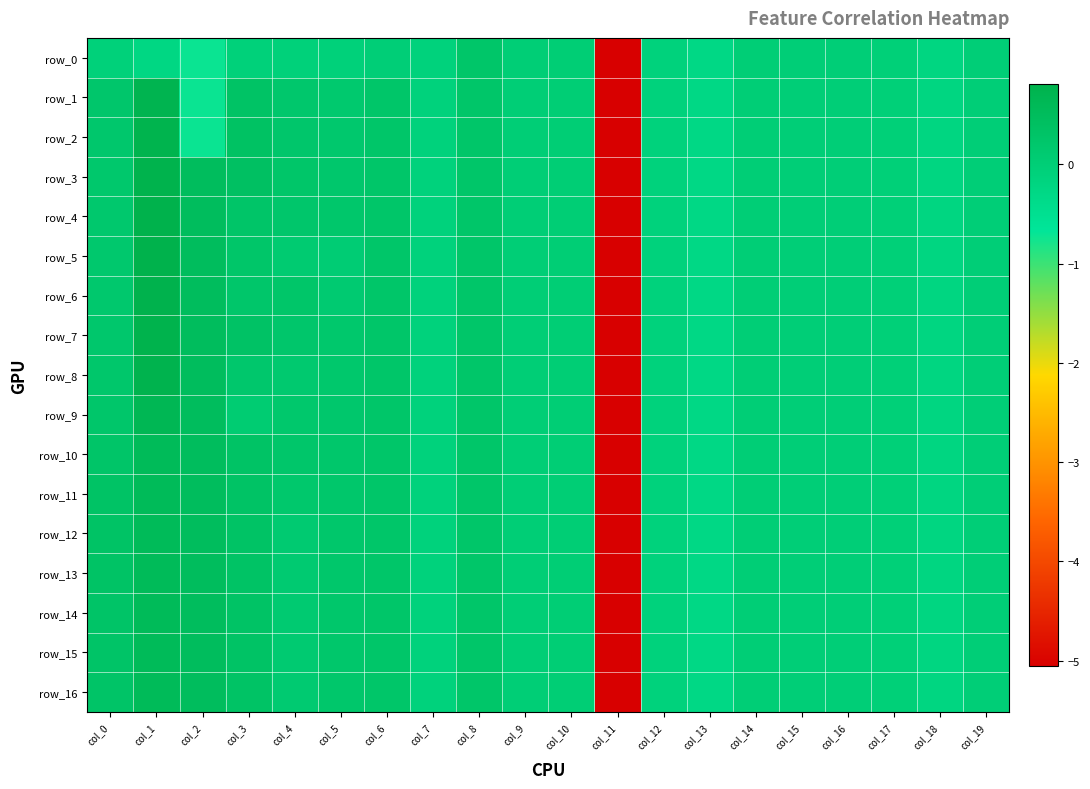

What is the smallest value displayed?

-5.1